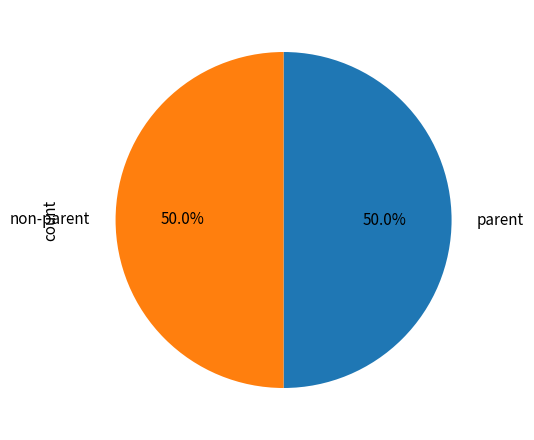

How much of the chart is everything except parent?

50.0%